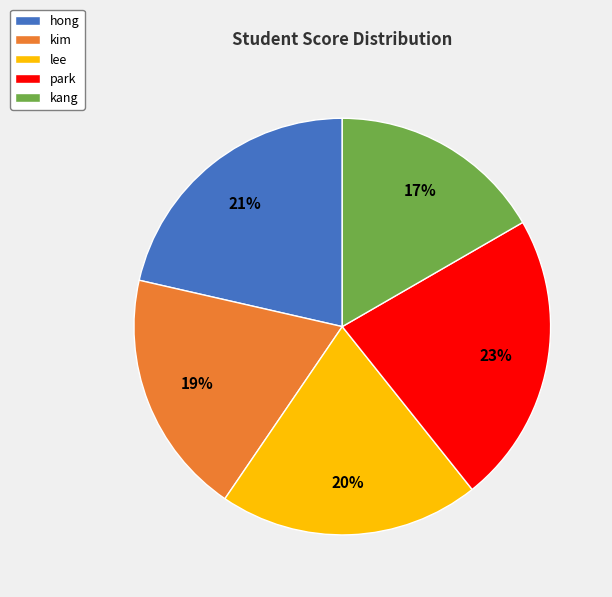

Between kim and kang, which is larger?

kim